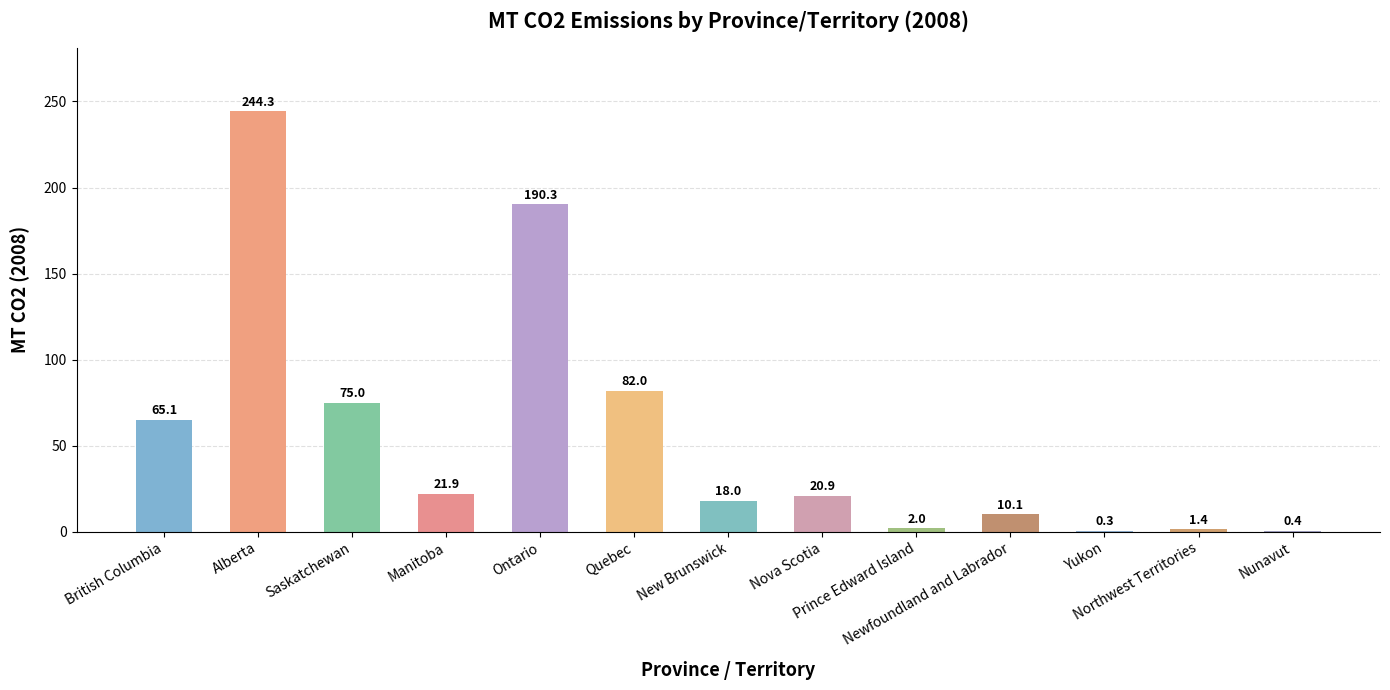

What is the difference between the values at Alberta and Saskatchewan?

169.3